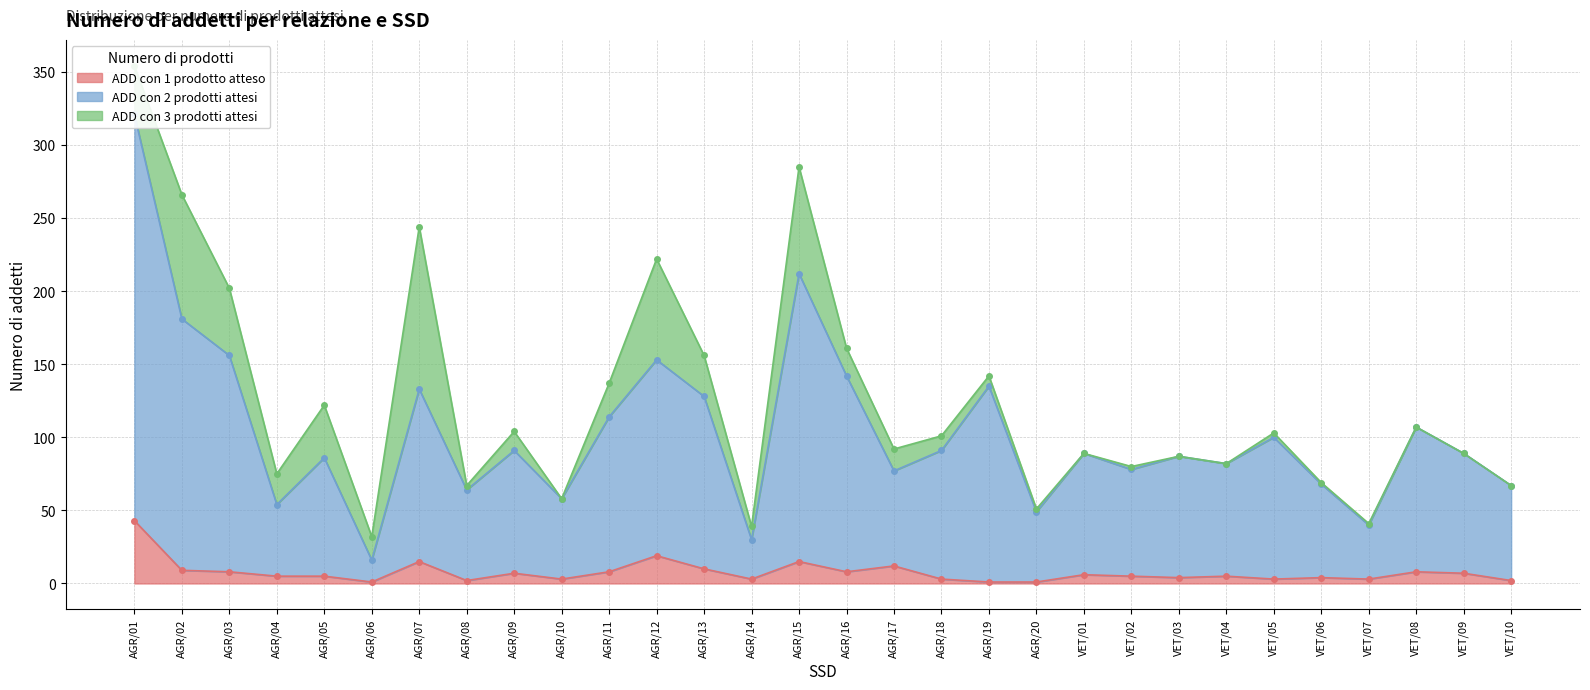

Which series has the largest range (max minus min)?

ADD con 2 prodotti attesi